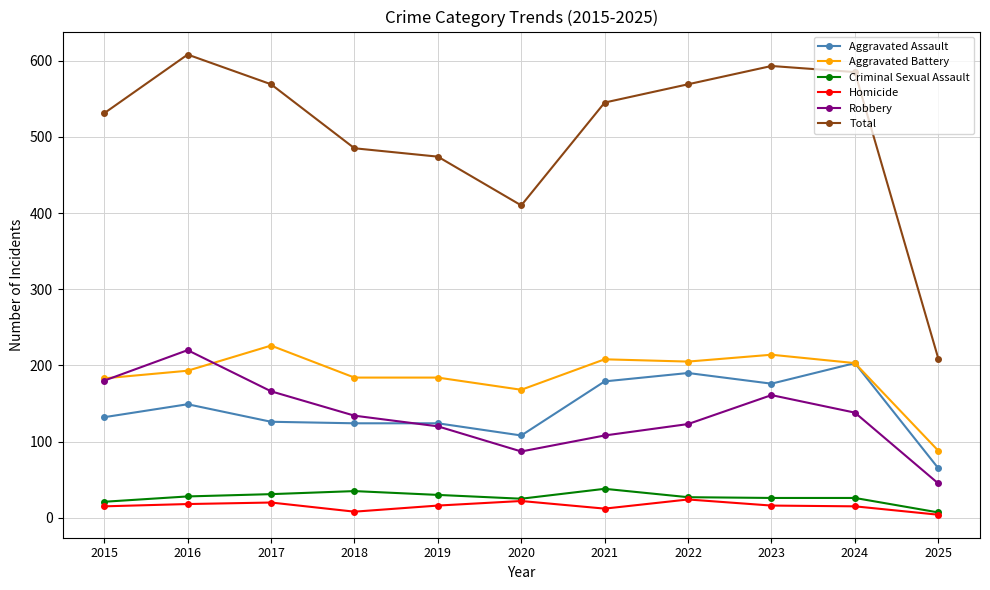

At 2021, list the series in order from smallest to largest.

Homicide, Criminal Sexual Assault, Robbery, Aggravated Assault, Aggravated Battery, Total